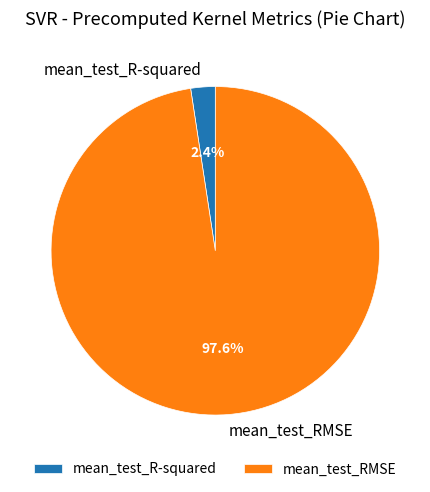

How many segments does this pie chart have?

2